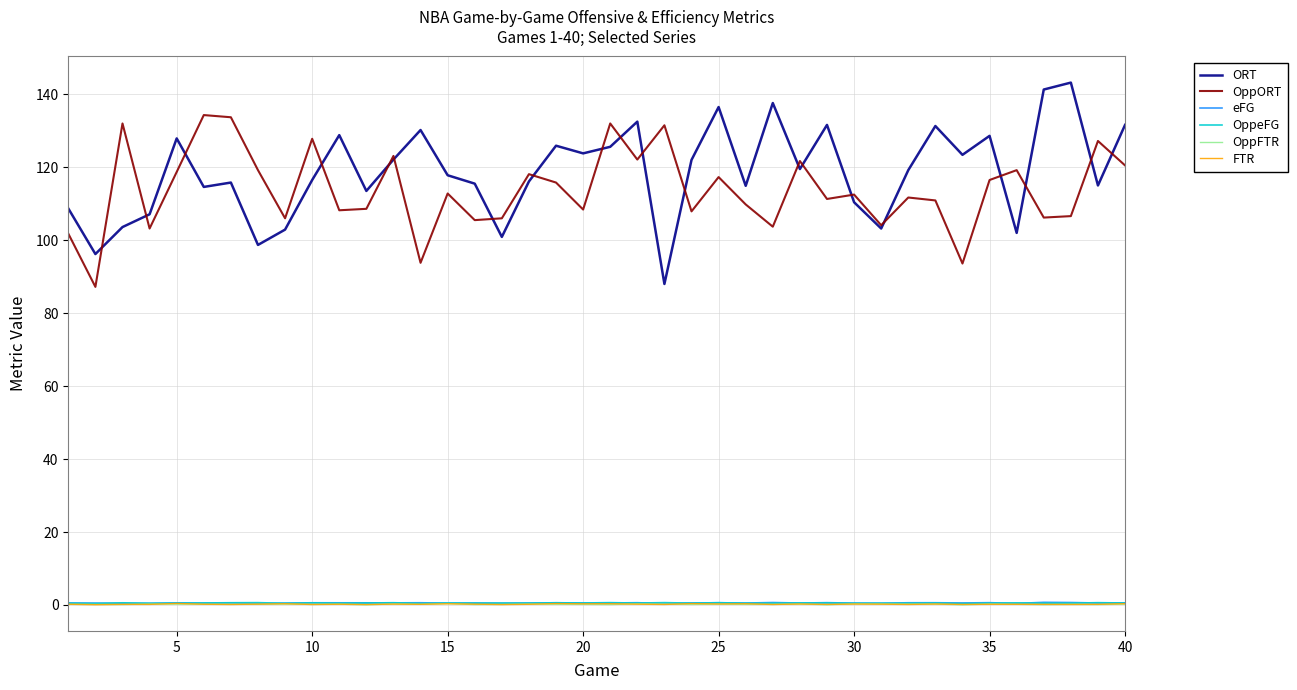

What is the greatest value displayed?

143.2